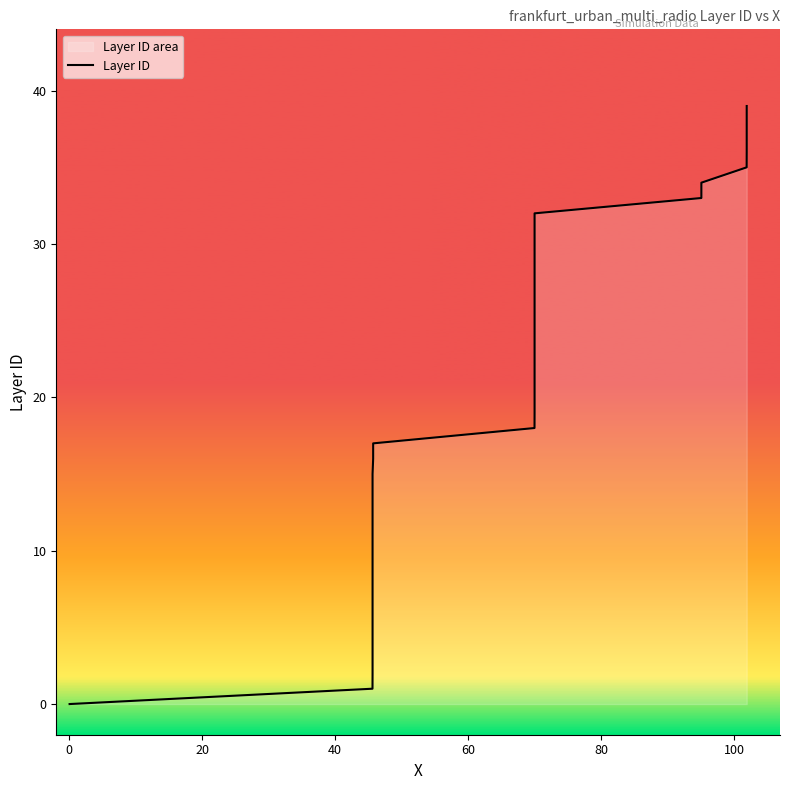

How many lines are shown in the chart?

1